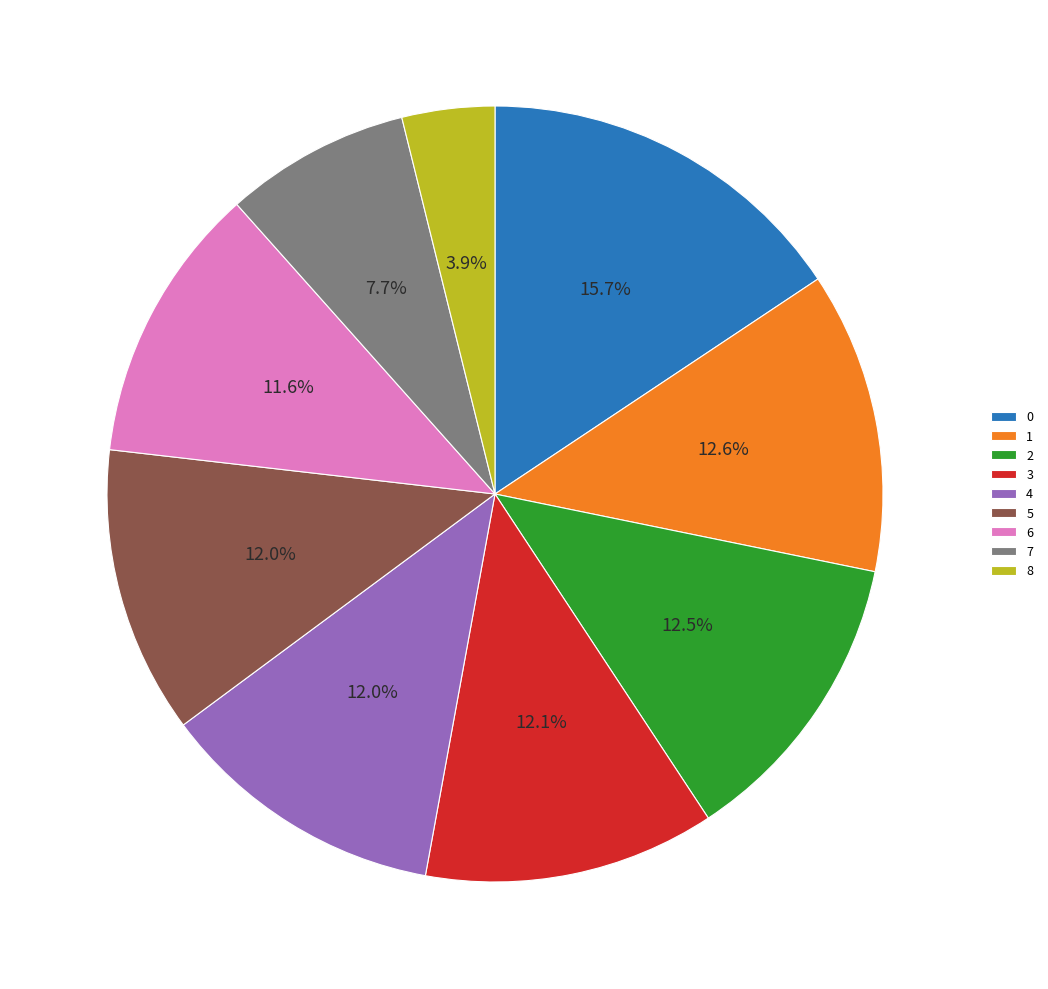

To the nearest percent, what is the combined percentage of 3 and 7?

20%